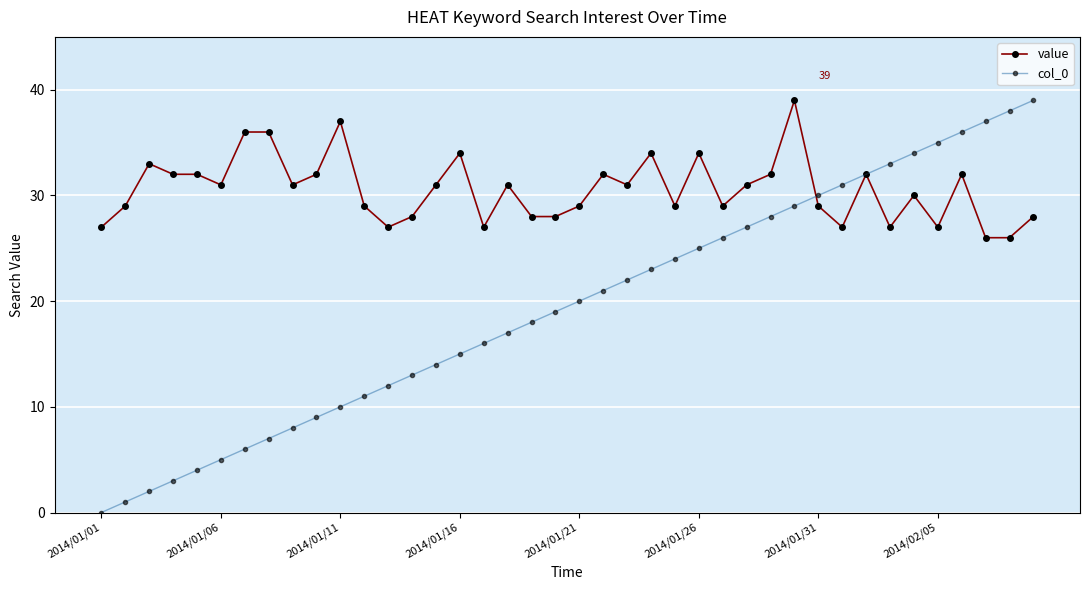

List the series in order of their overall mean, highest first.

value, col_0